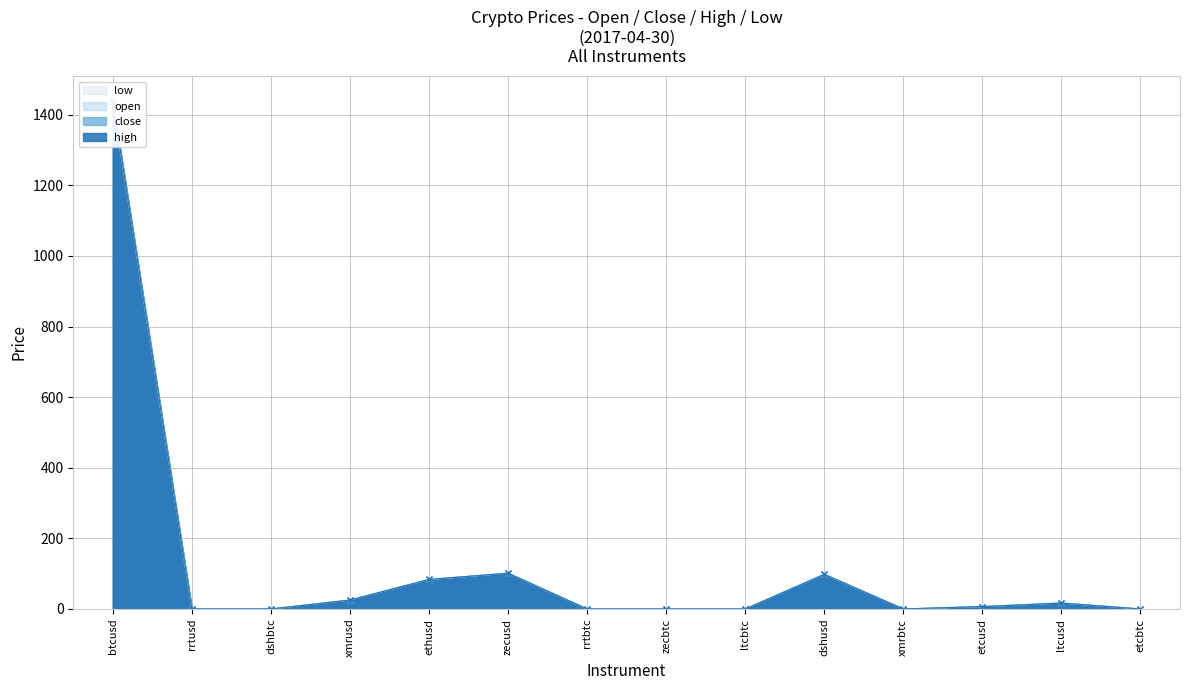

Rank the categories by close value from lowest to highest.

rrtbtc, etcbtc, ltcbtc, xmrbtc, dshbtc, zecbtc, rrtusd, etcusd, ltcusd, xmrusd, ethusd, dshusd, zecusd, btcusd